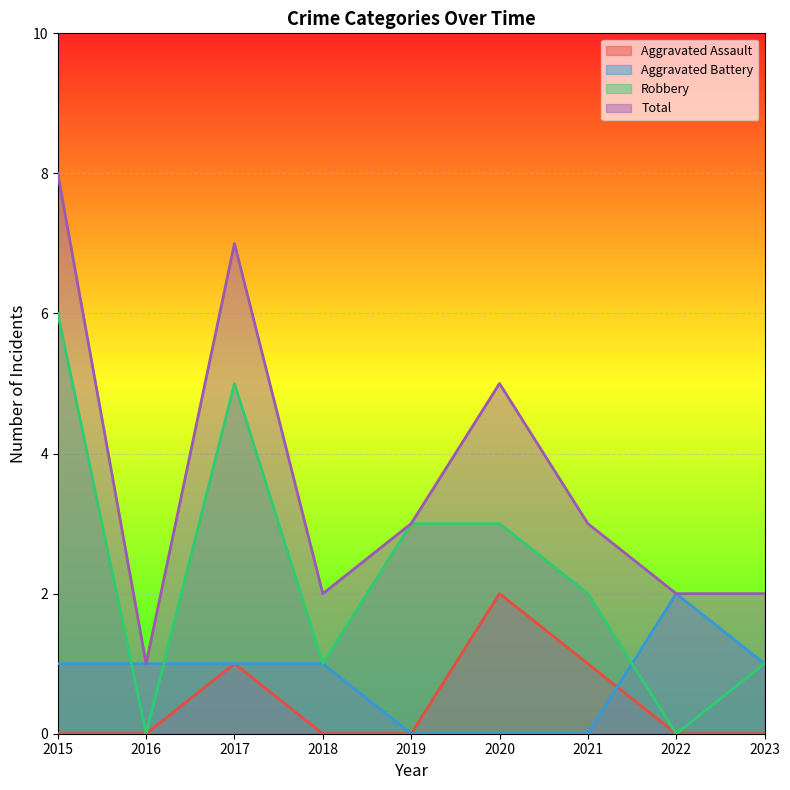

Where is Robbery nearest to the value 3?

2019